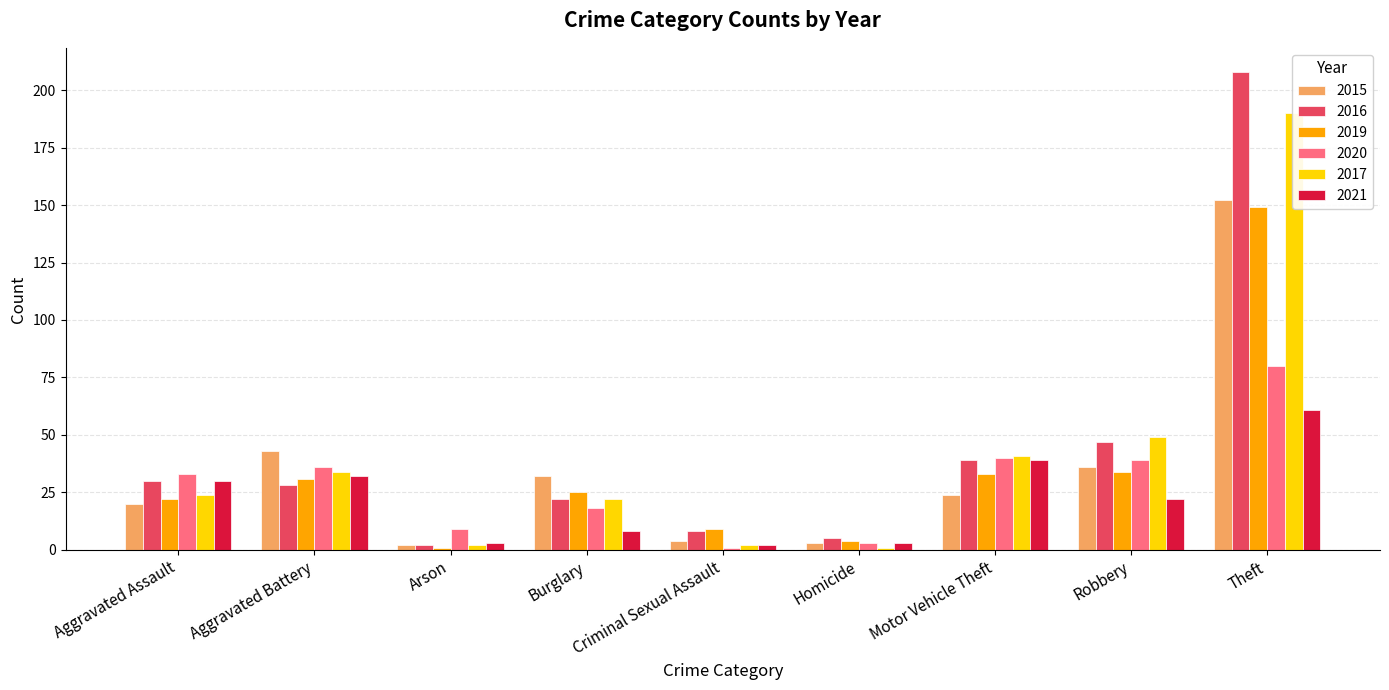

Which series has the largest total across all categories?

2016